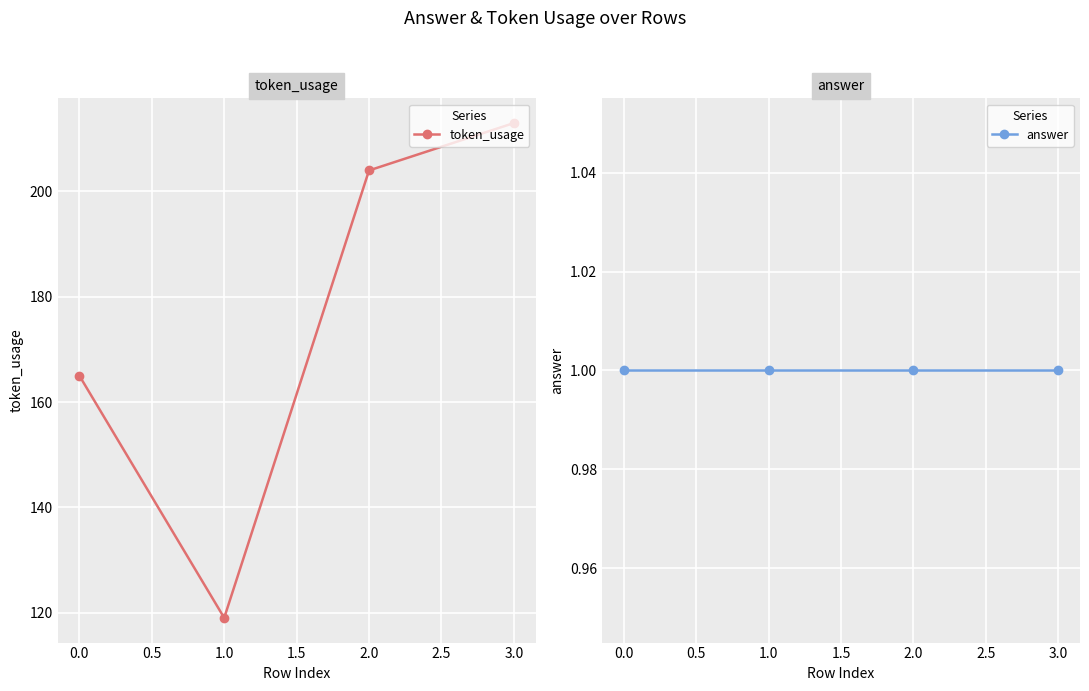

What is the difference between the maximum and minimum values in the token_usage series?

94